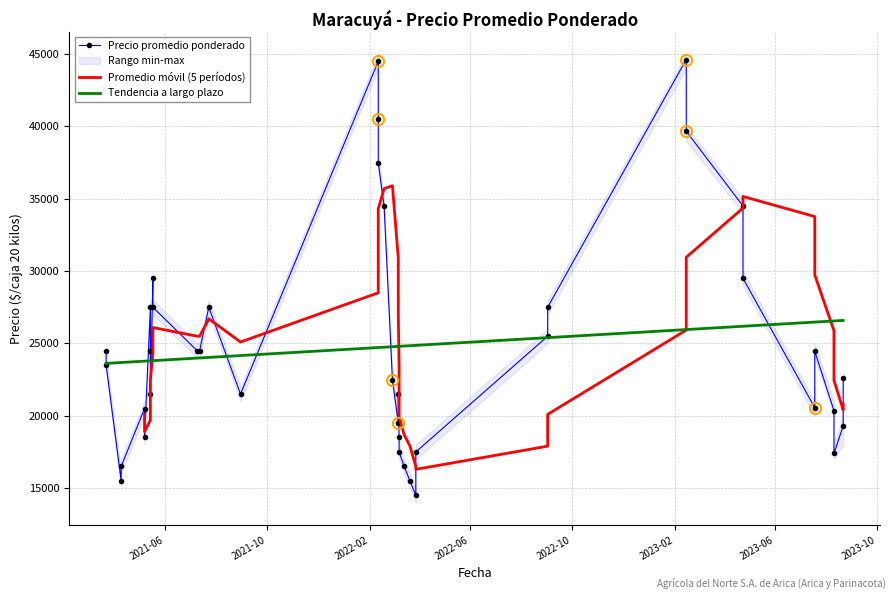

Which series has the widest spread of values?

Precio promedio ponderado